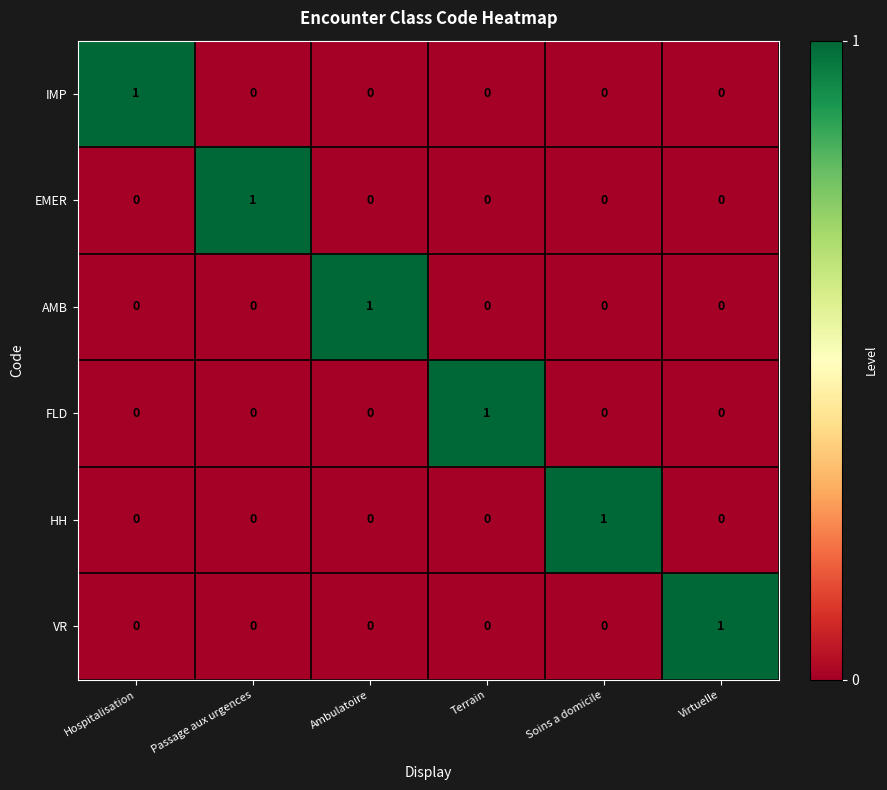

At how many categories does at least one series exceed 0?

6